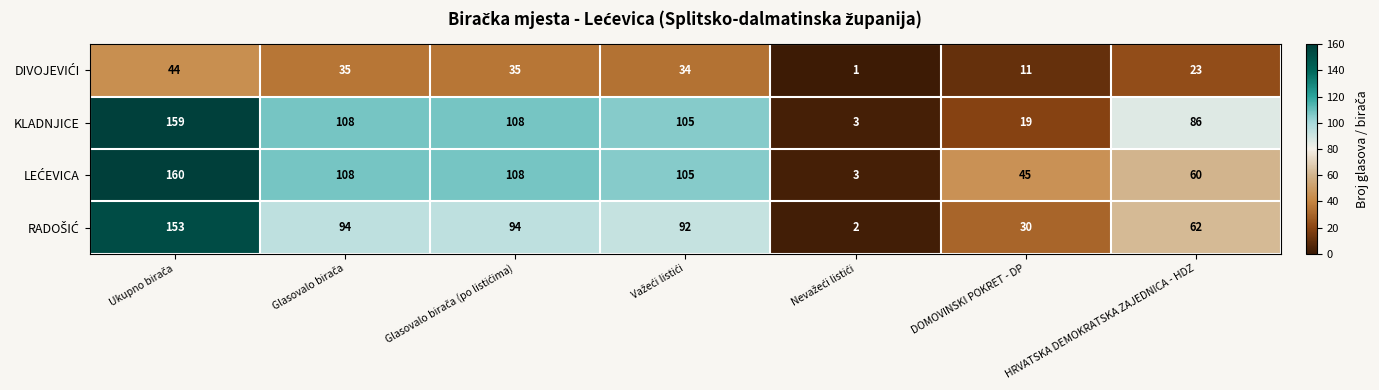

Count the number of data series in this chart.

4